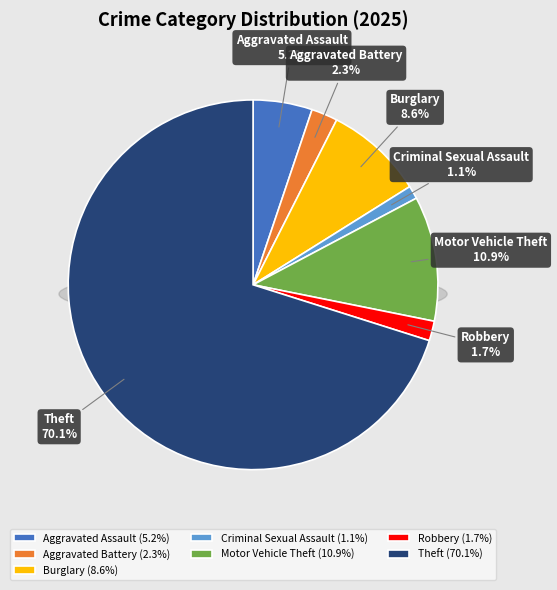

To the nearest percent, what is the difference between the Burglary and Theft slice percentages?

61%